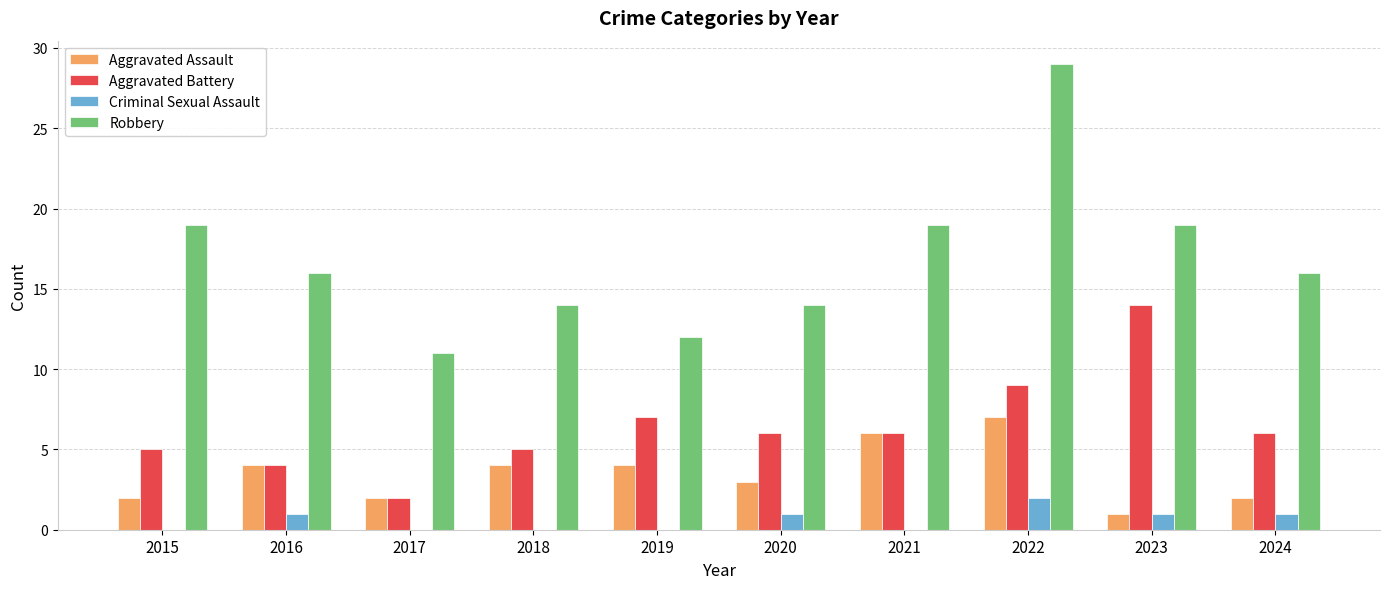

What is the sum of the Robbery values at 2022 and 2021?

48